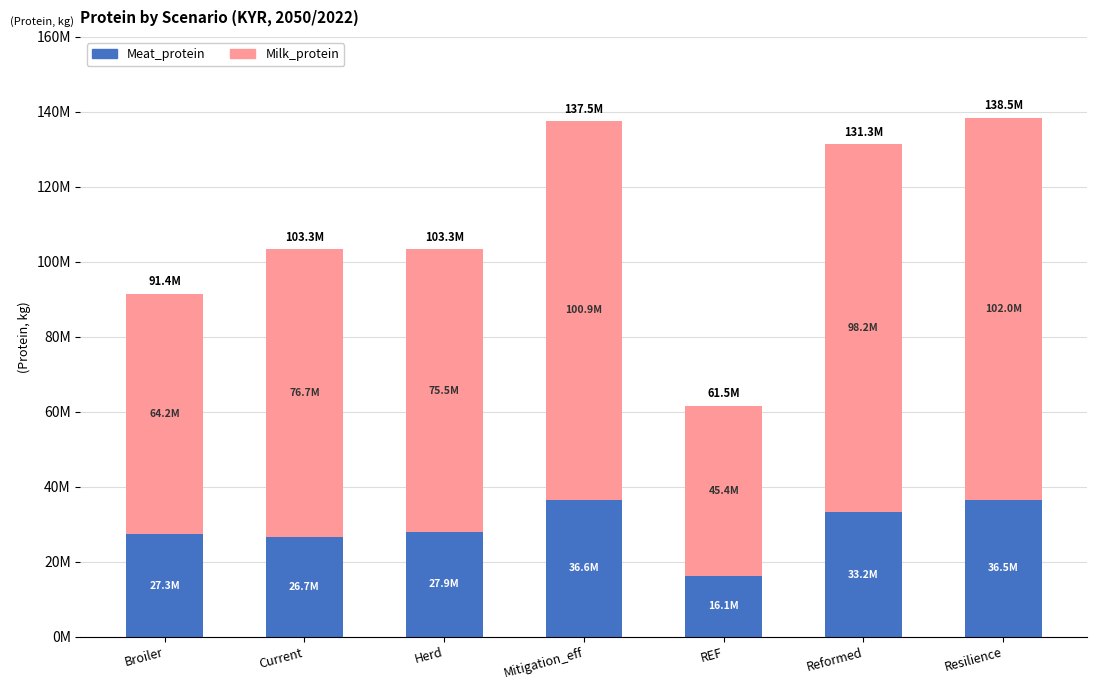

Rank the series at Resilience from lowest to highest value.

Meat_protein, Milk_protein